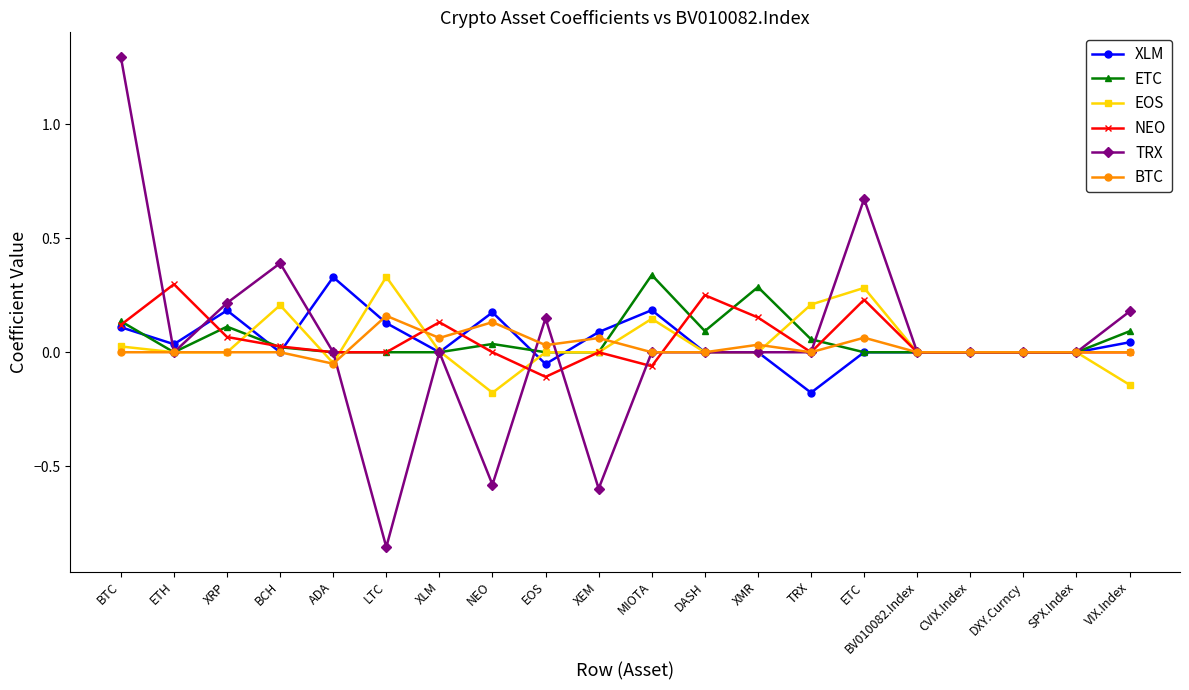

True or false: NEO has more than 1 interior local peaks.

True